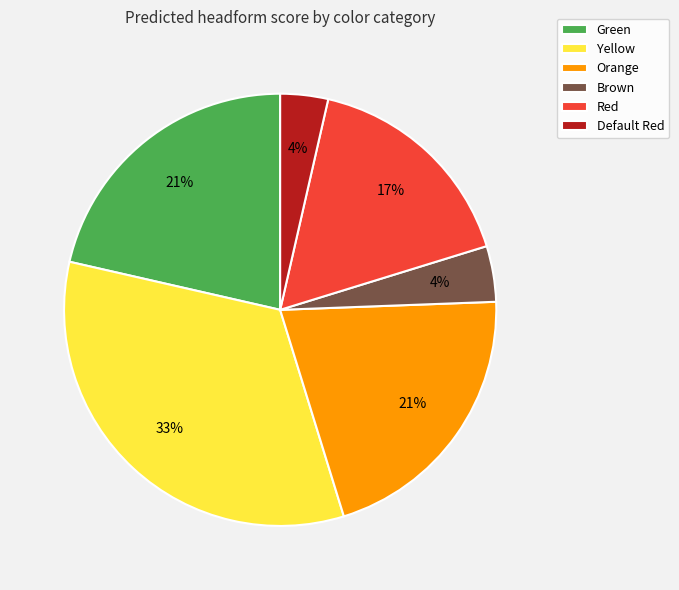

True or false: Default Red accounts for 4% of the total.

True